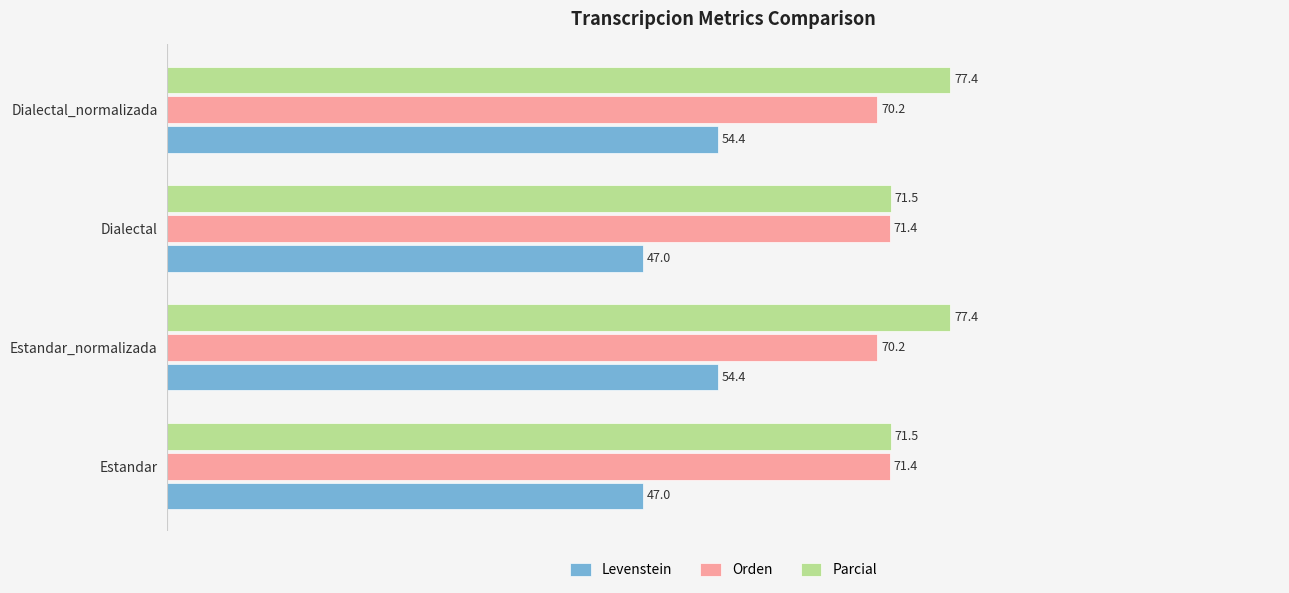

Which series has the largest total across all categories?

Parcial